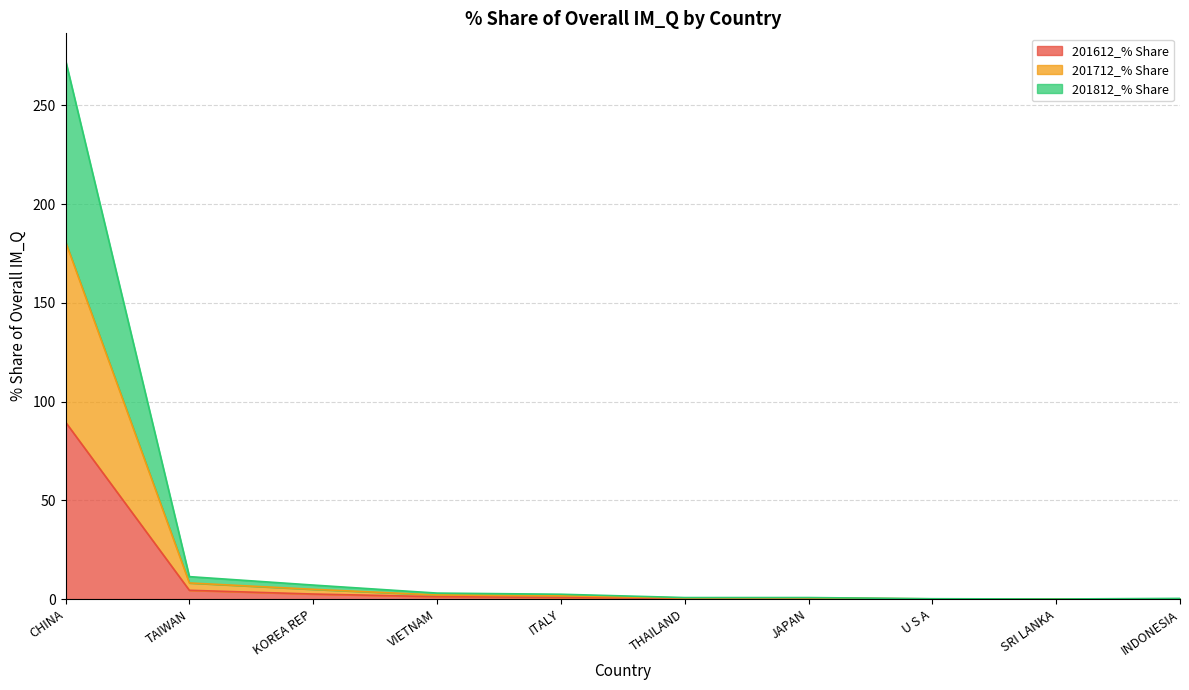

What is the greatest value displayed?

272.9